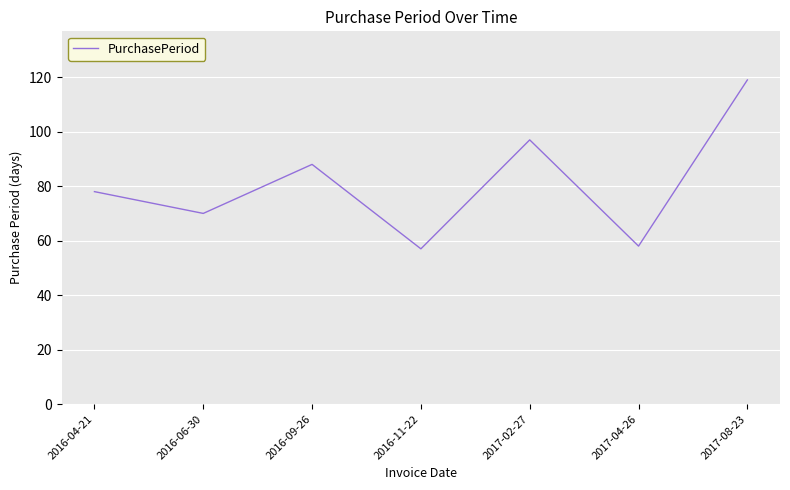

What is the sum of all values?

567